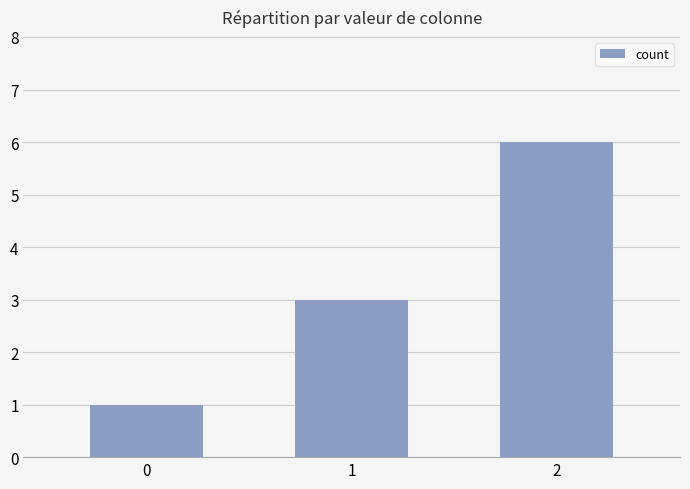

How many bars are there in total?

3